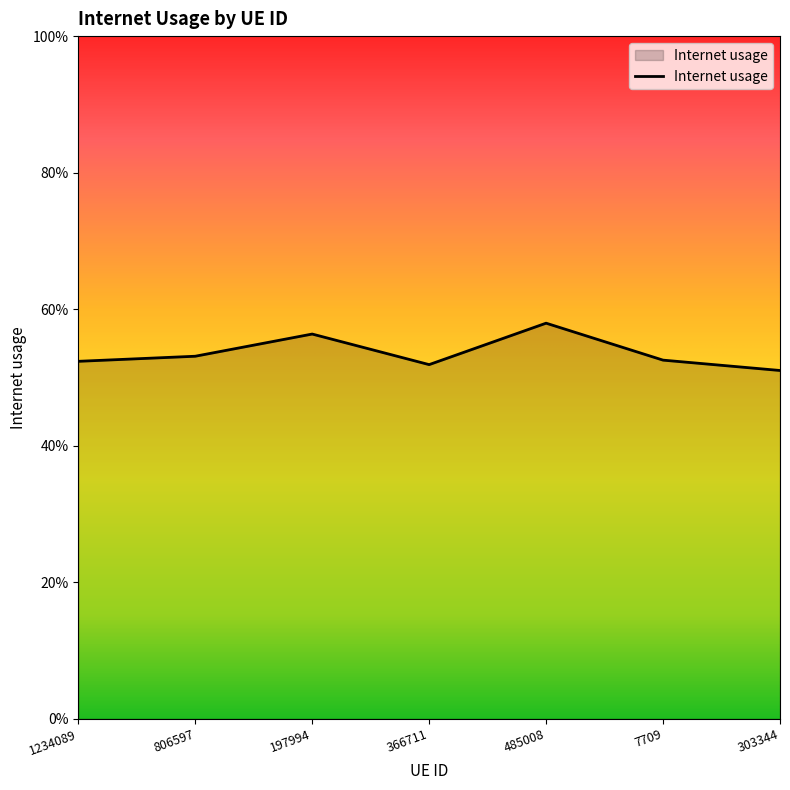

Does the chart have visible grid lines?

No